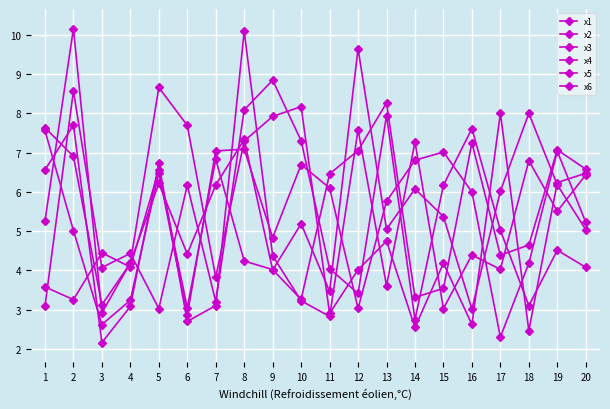

Which series ends up on top after the final intersection of x6 and x3?

x3